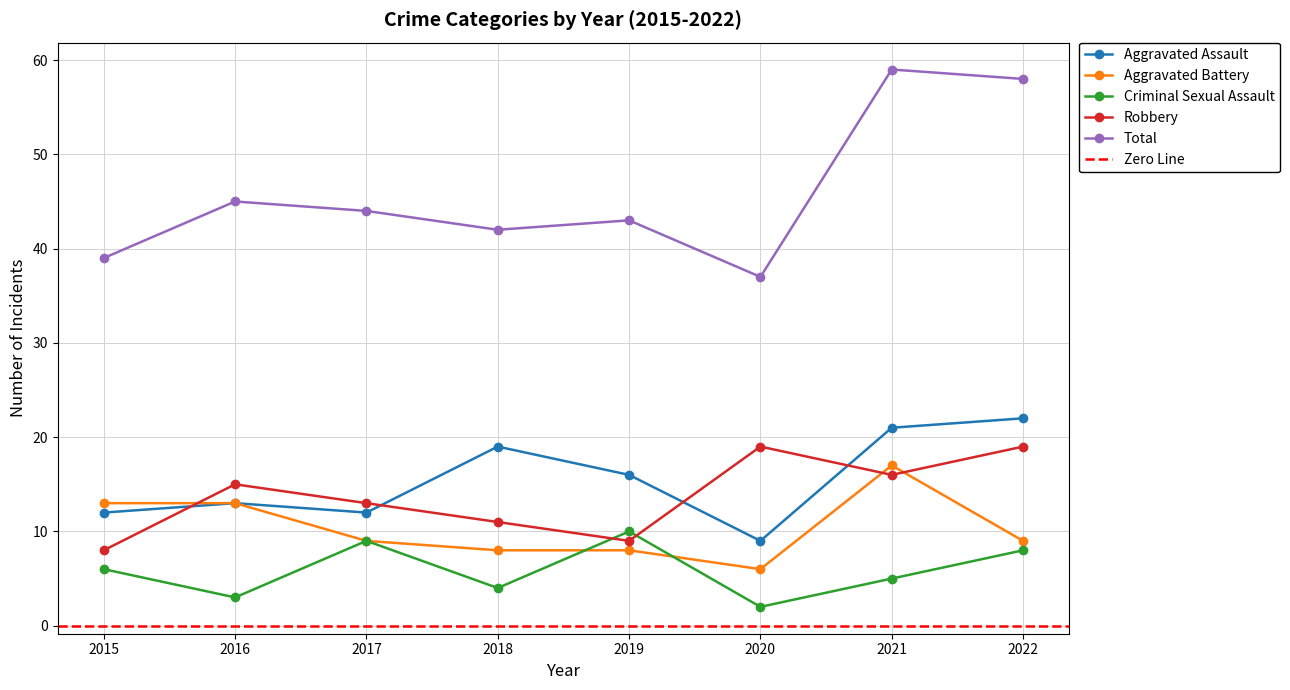

At which category is the sum across all series the highest?

2021